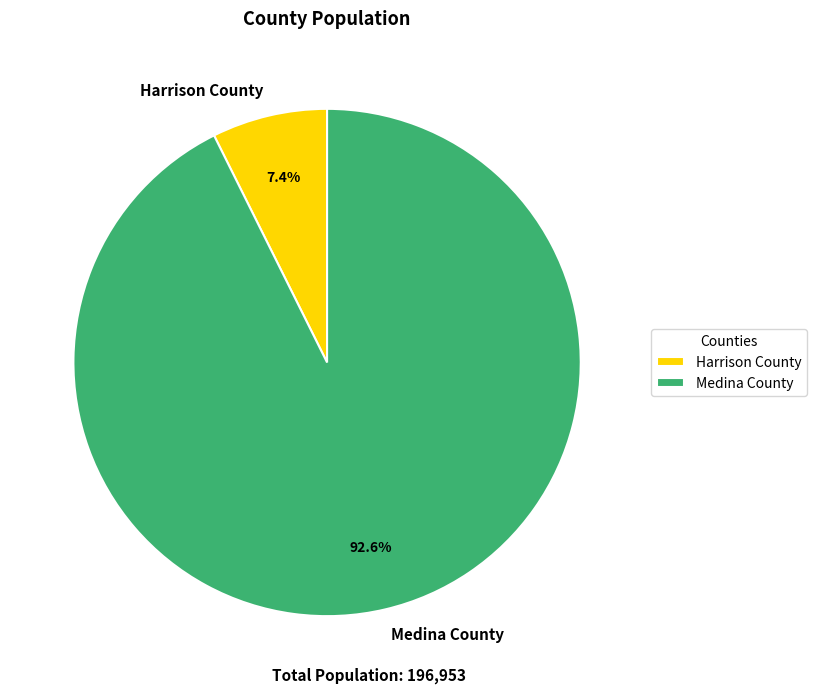

How many segments does this pie chart have?

2